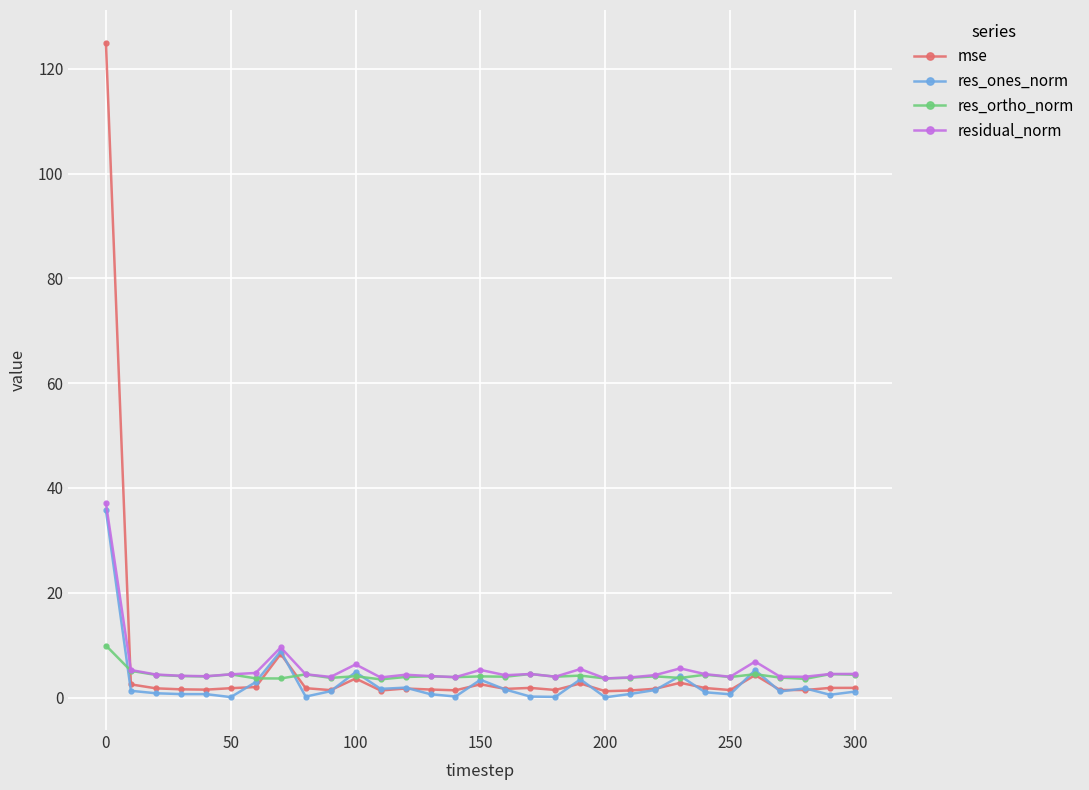

Which series has the widest spread of values?

mse